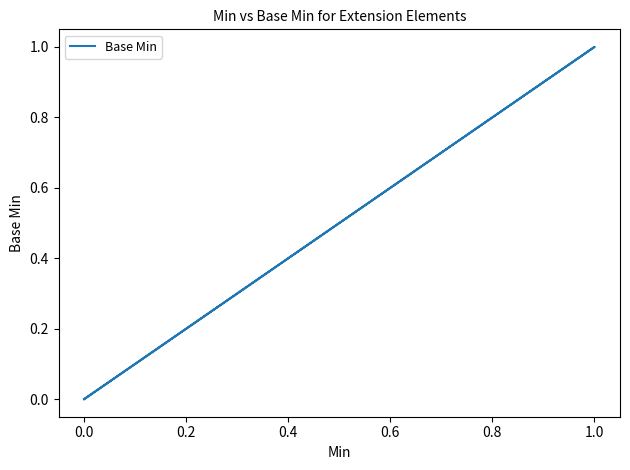

How many values are between 0 and 1?

5